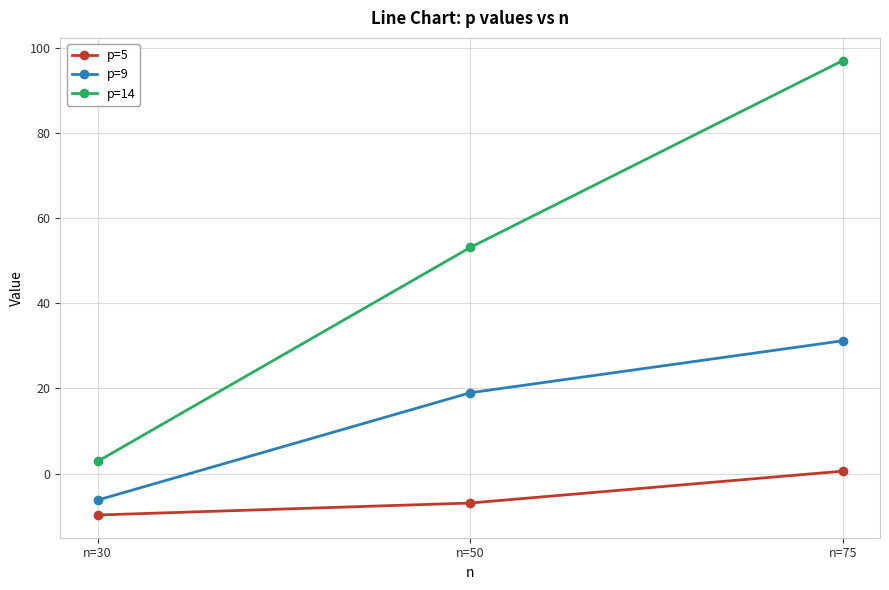

How many positive values does the p=5 series have?

1